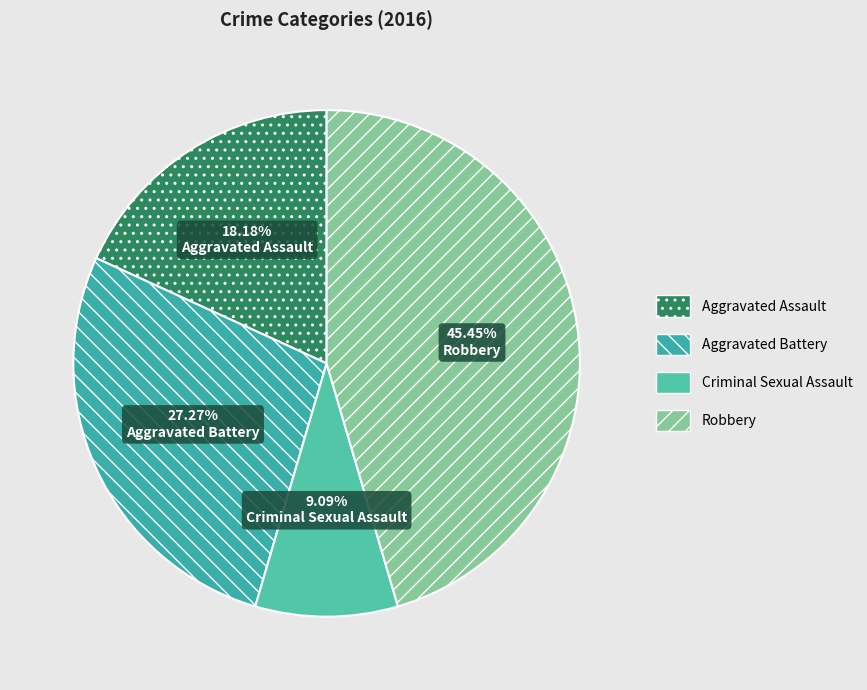

Is the sum of Robbery and Aggravated Assault greater than half?

Yes